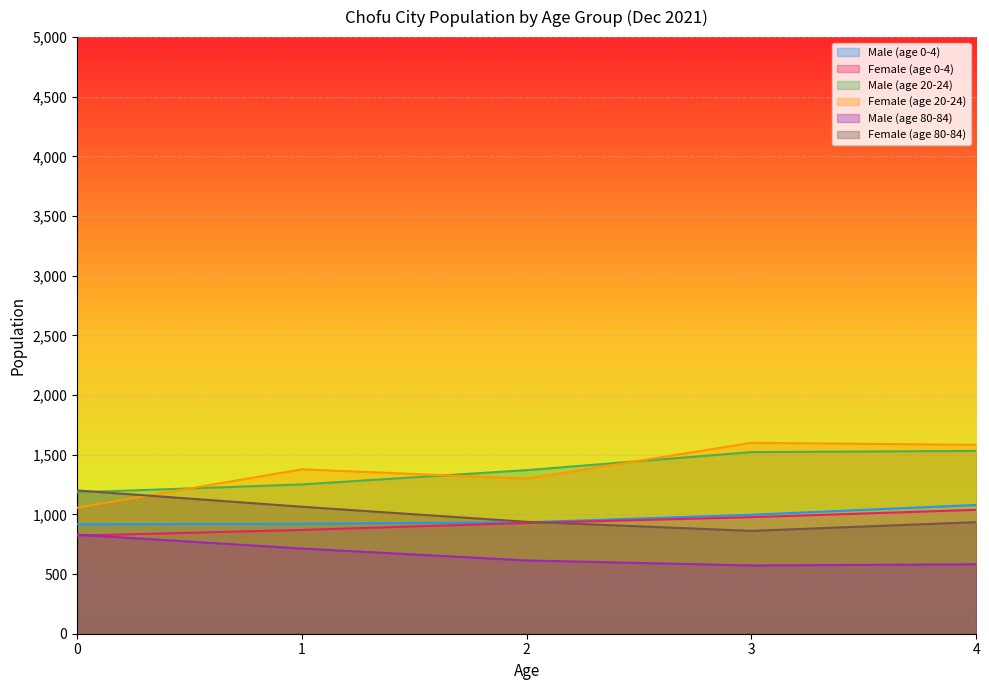

How many lines are shown in the chart?

6